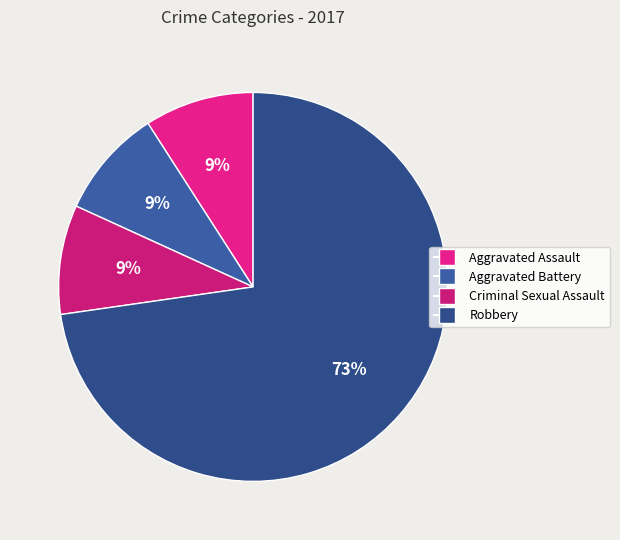

Which category accounts for the majority?

Robbery